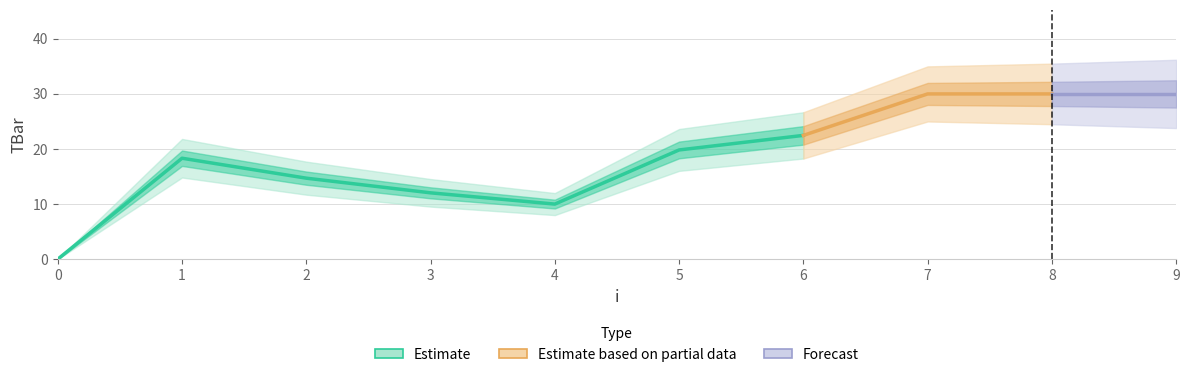

List the labels in order of value, smallest first.

0, 4, 3, 2, 1, 5, 6, 7, 8, 9